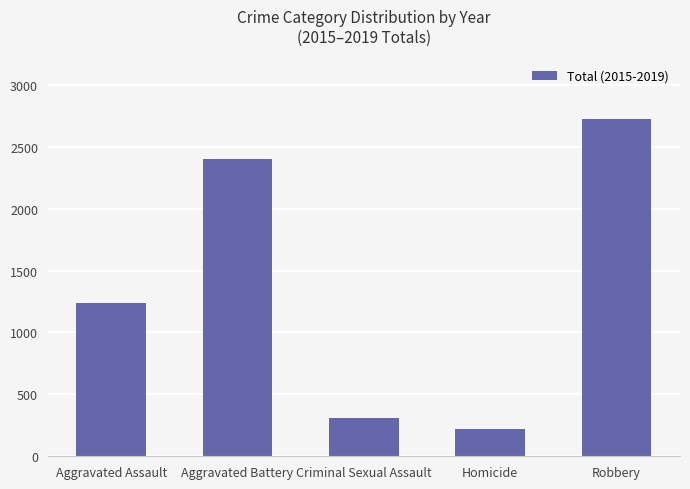

What position from the right is Homicide?

2